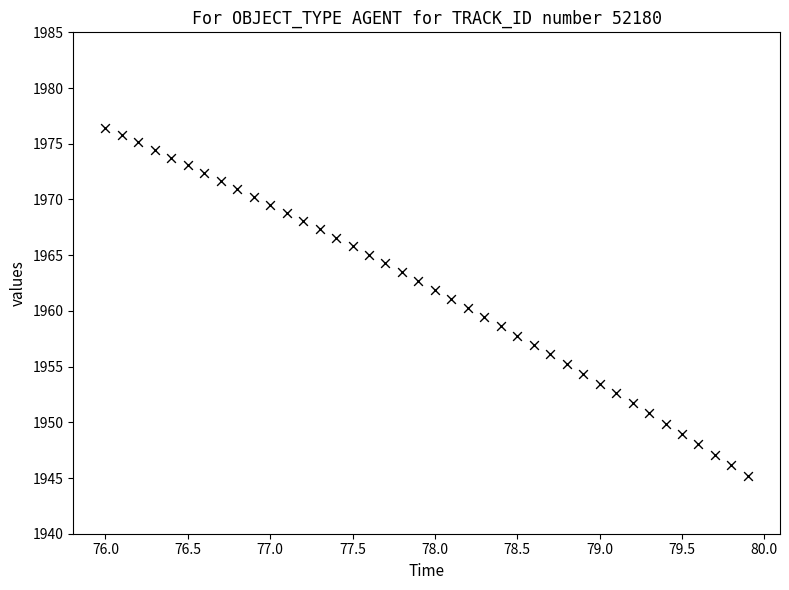

What is the range of X values (max minus min)?

3.9